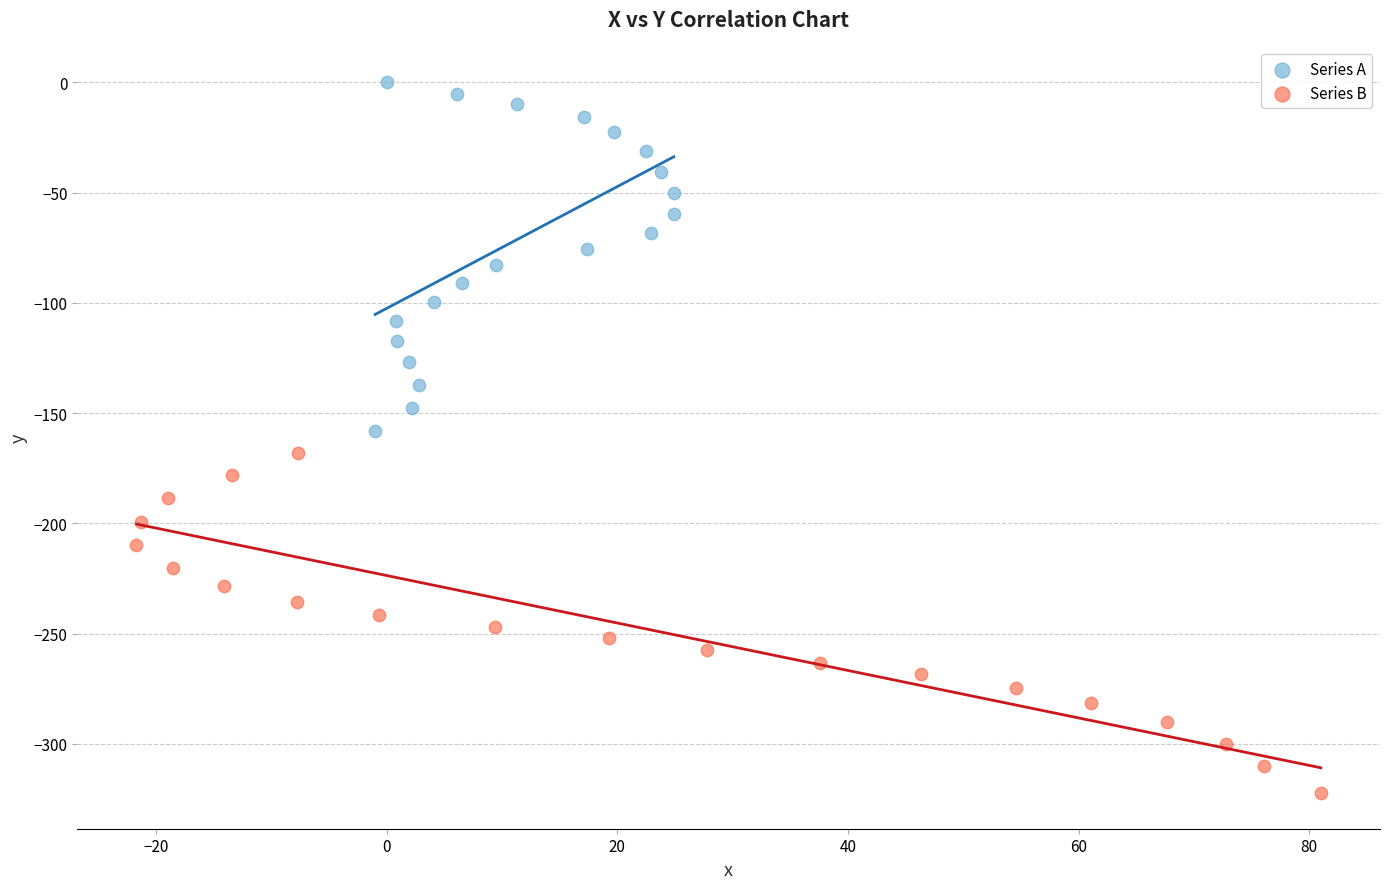

Which series has the widest spread of Y values?

Series A